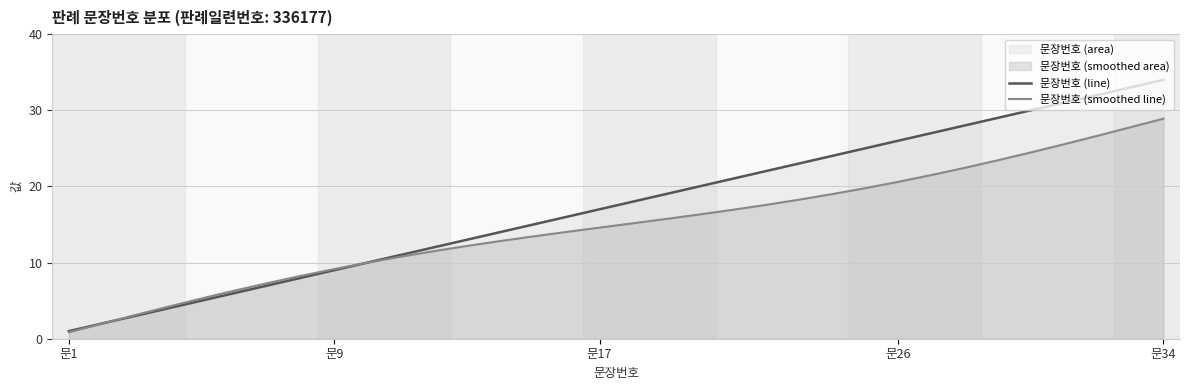

At which category is the sum across all series the highest?

문34